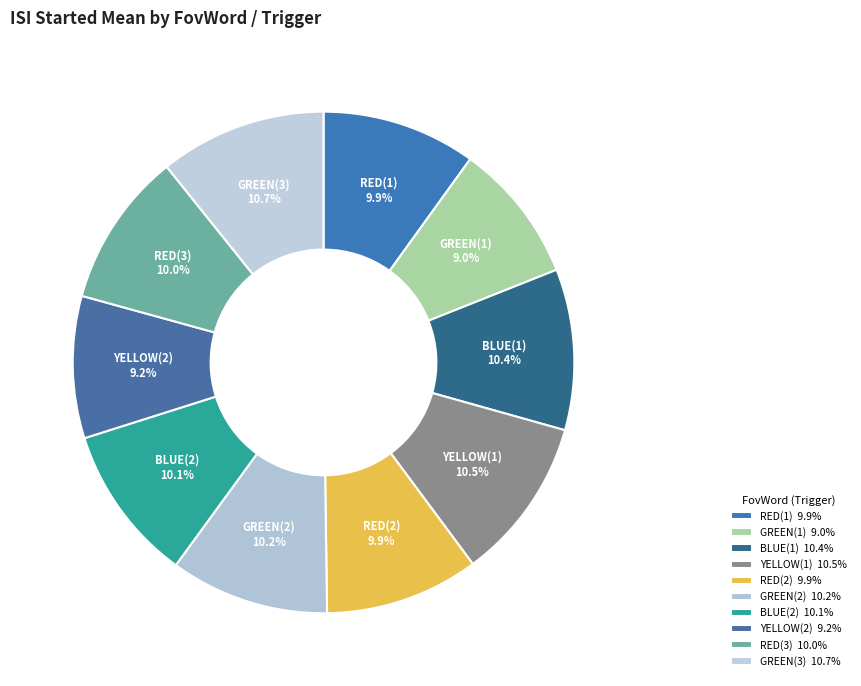

Do GREEN(1) and GREEN(3) together represent more than half of the pie?

No